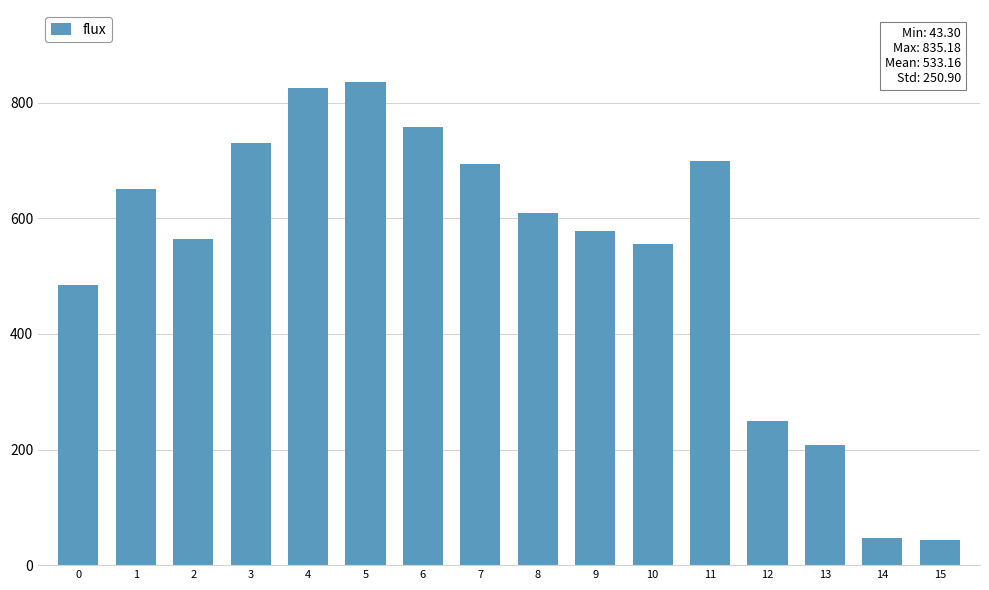

What is the value of the 8th bar from the left?

693.2